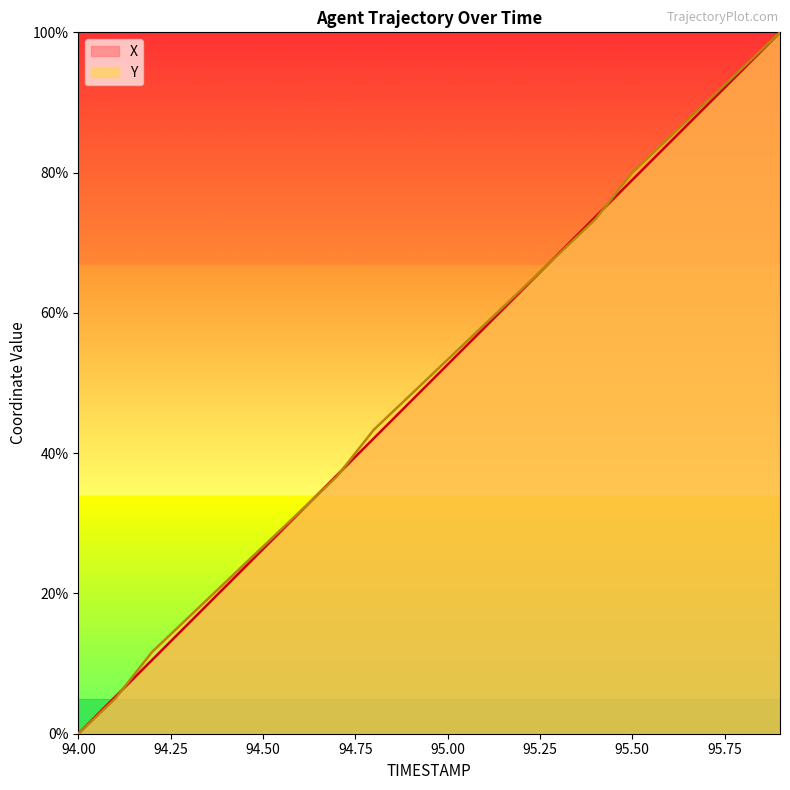

What is the sum of the Y values at 94.1 and 94.3?

21.7